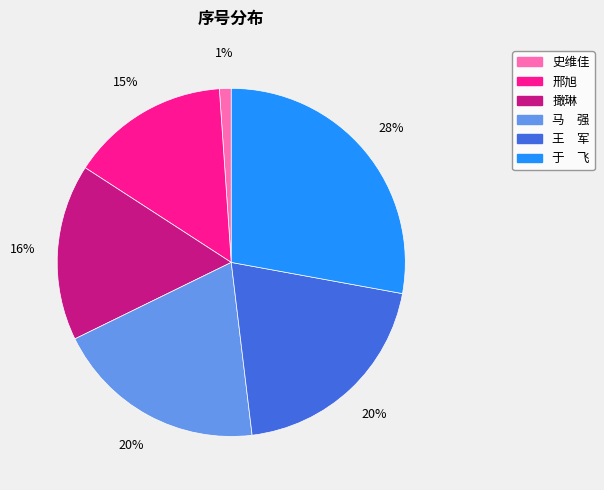

Is there a majority slice in this chart?

No